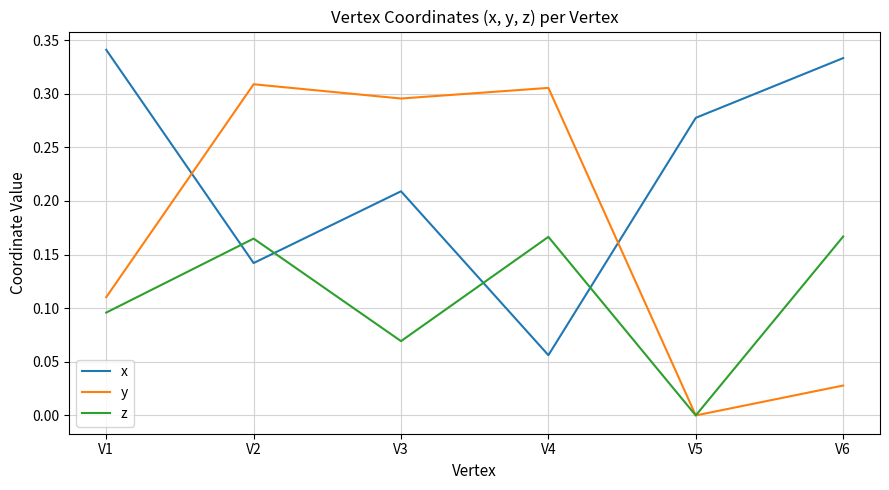

List the series in order of their peak value, lowest first.

z, y, x